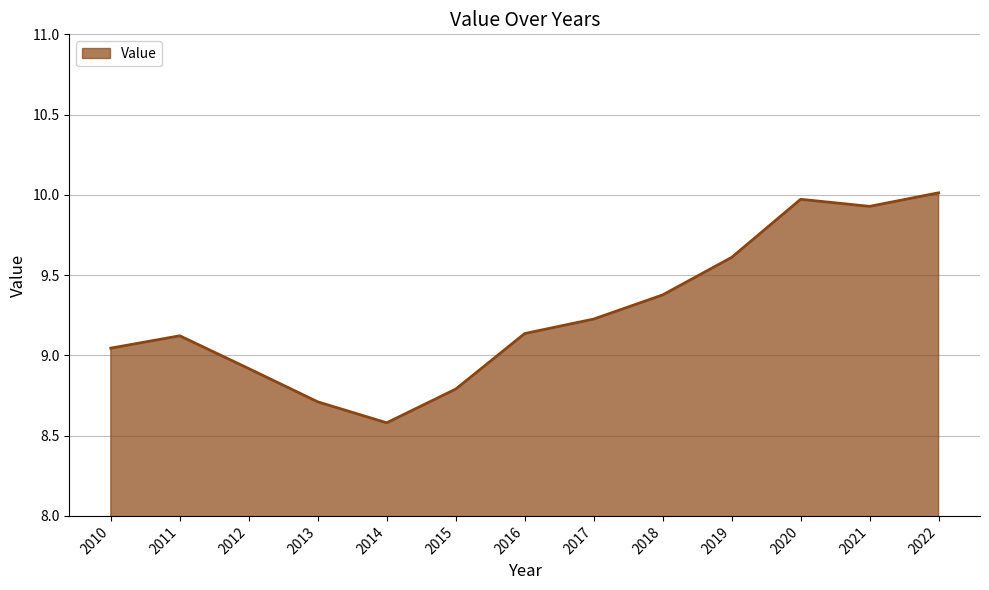

Approximately how many times larger is the value at 2016 compared to 2014?

1.1